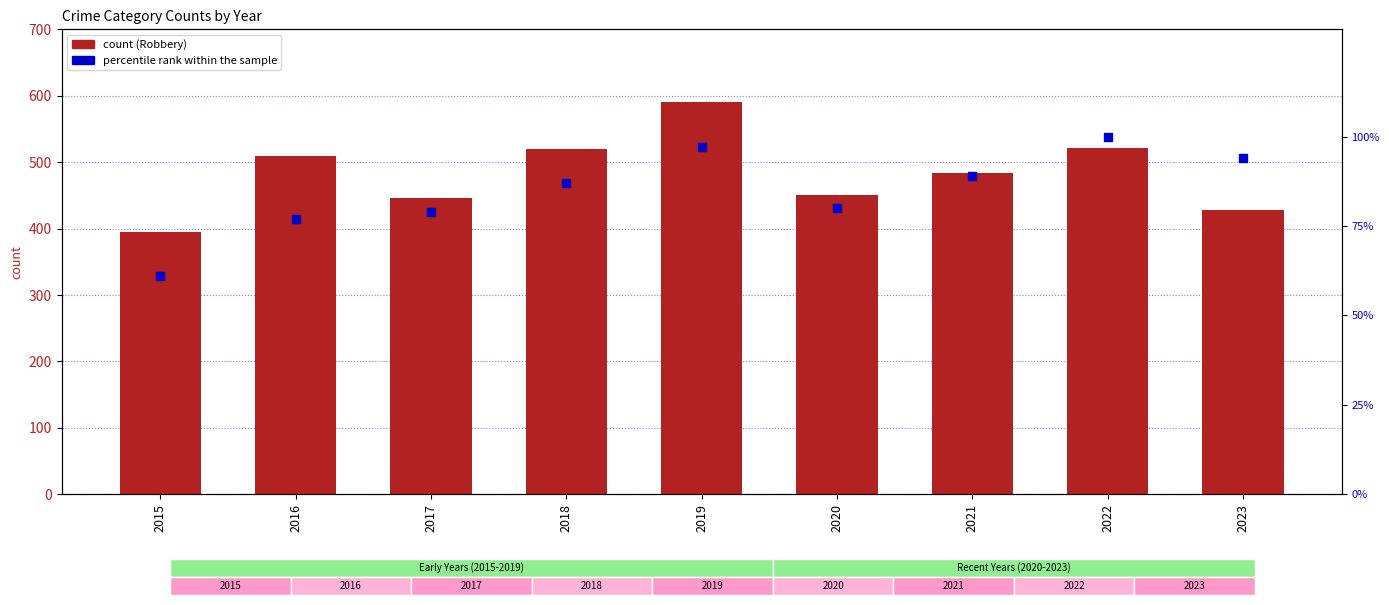

At which category is the sum across all series the highest?

2019